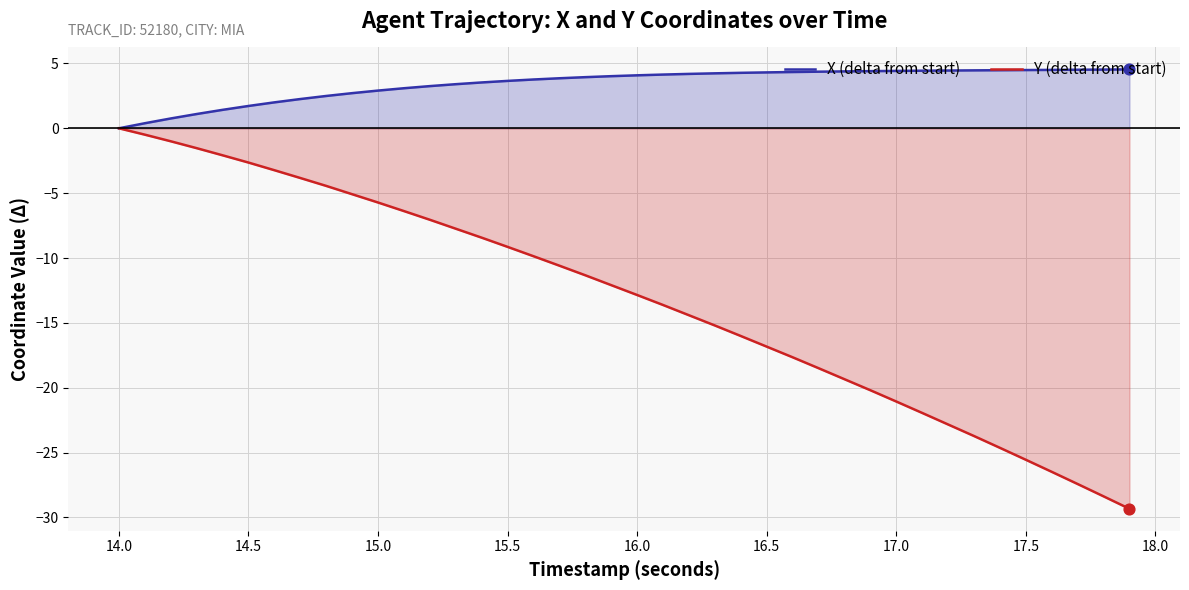

Which series has the largest total across all categories?

X (delta from start)